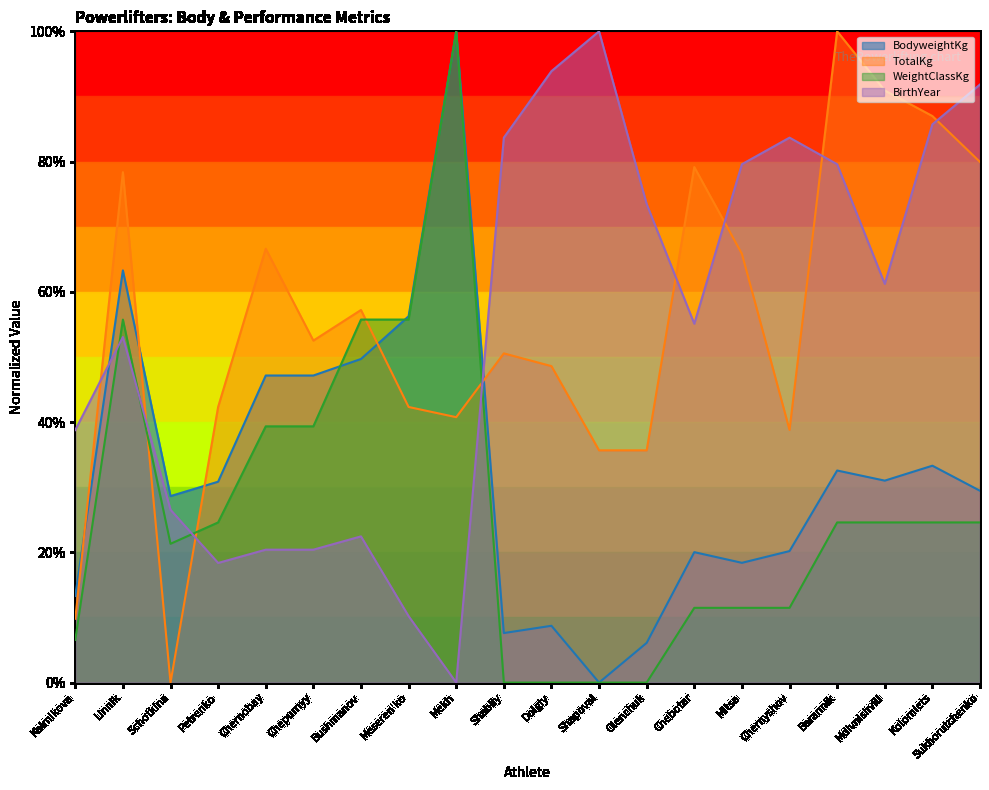

True or false: WeightClassKg has a value of -0.3 at Shabliy.

False